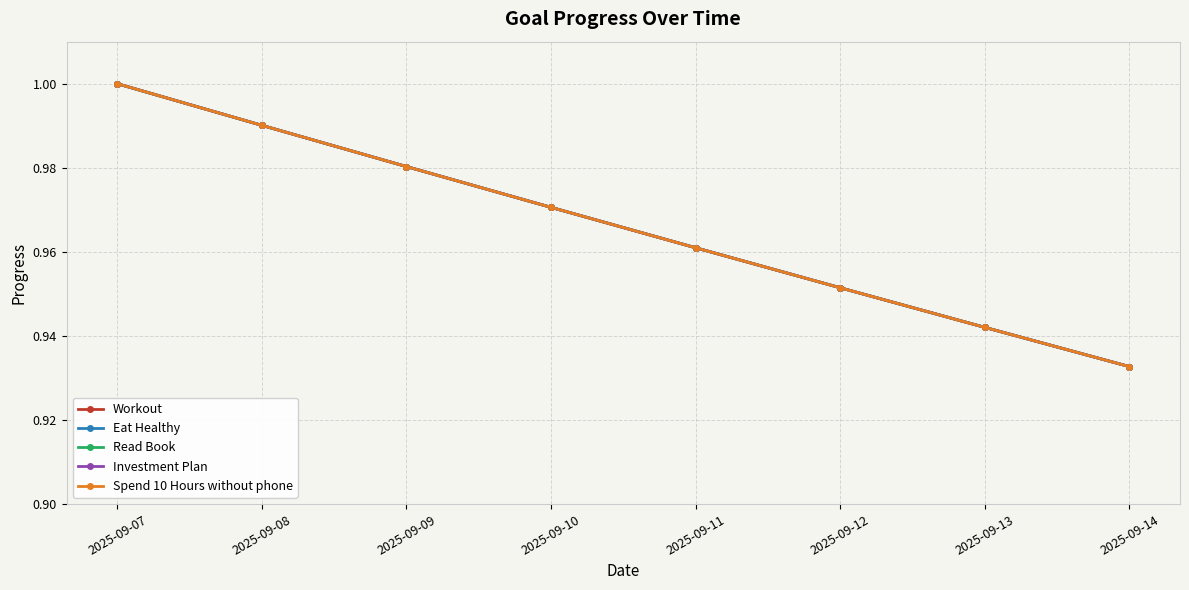

What is the lowest value of the Spend 10 Hours without phone series?

0.9